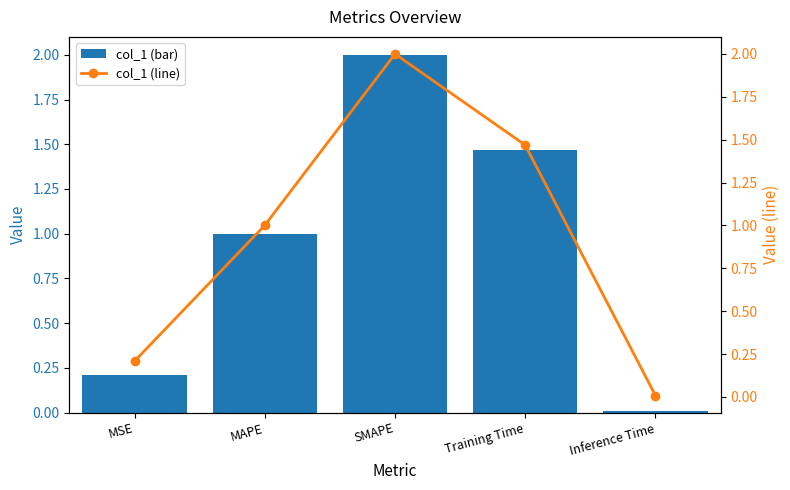

The col_1 (line) series shows 1.5 at Training Time. True or false?

True